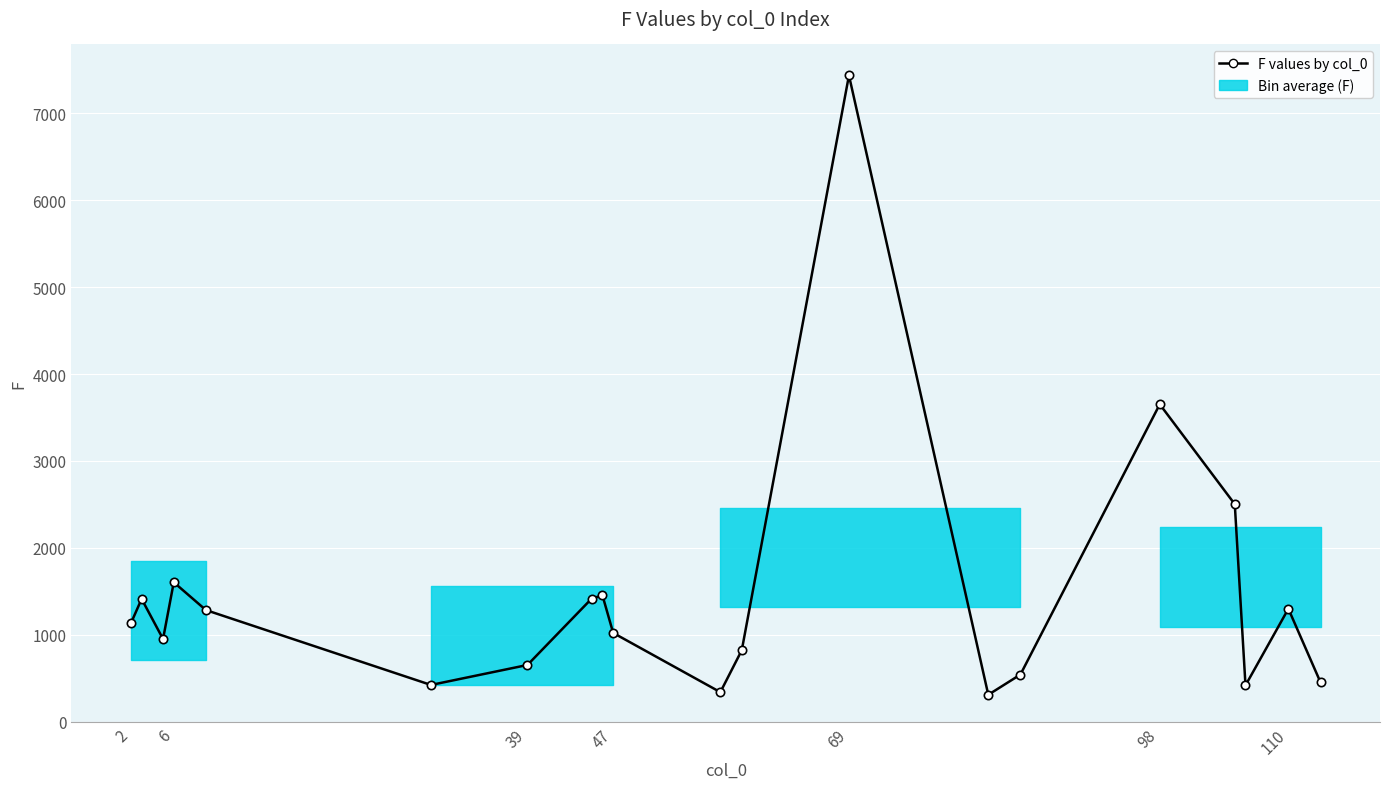

How many data points are less than 1131?

10